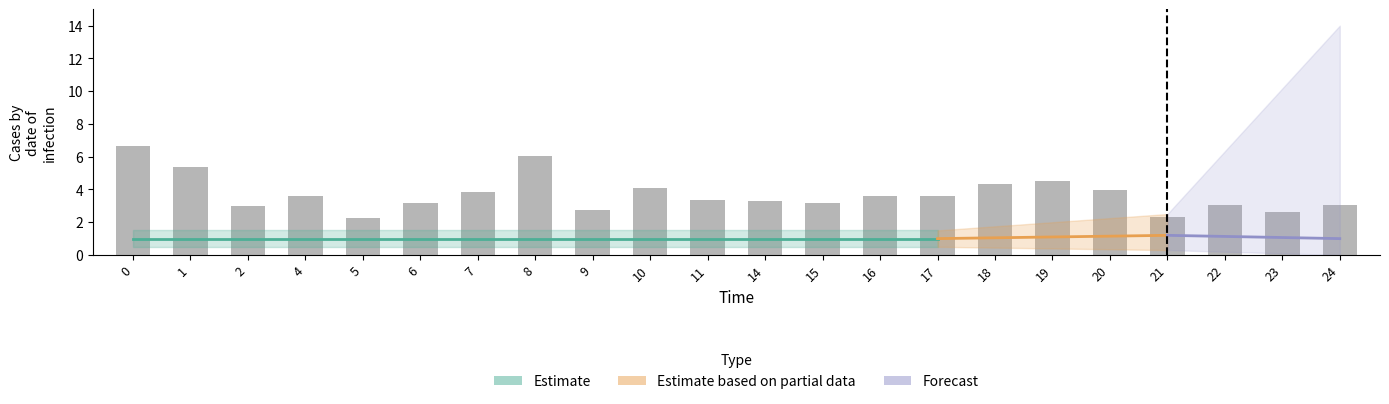

What is the difference between the second highest and minimum values?

3.8